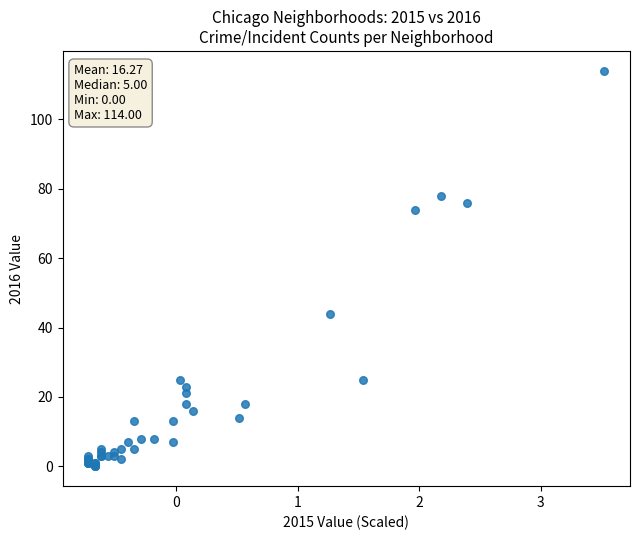

What Y value in the scatter plot is closest to 57?

44